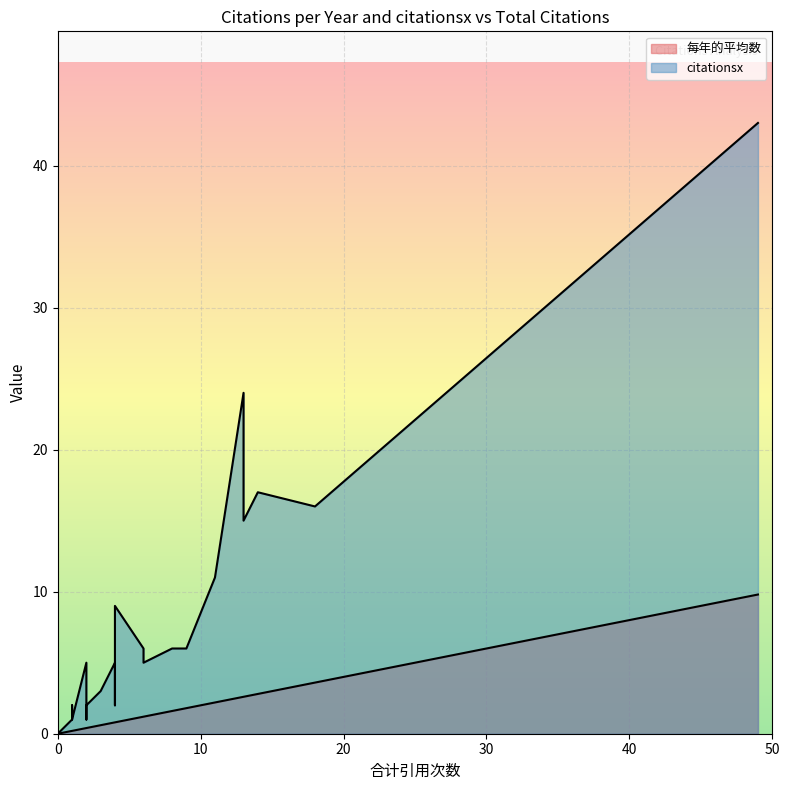

In citationsx, how many points are higher than both neighbors (excluding endpoints)?

5